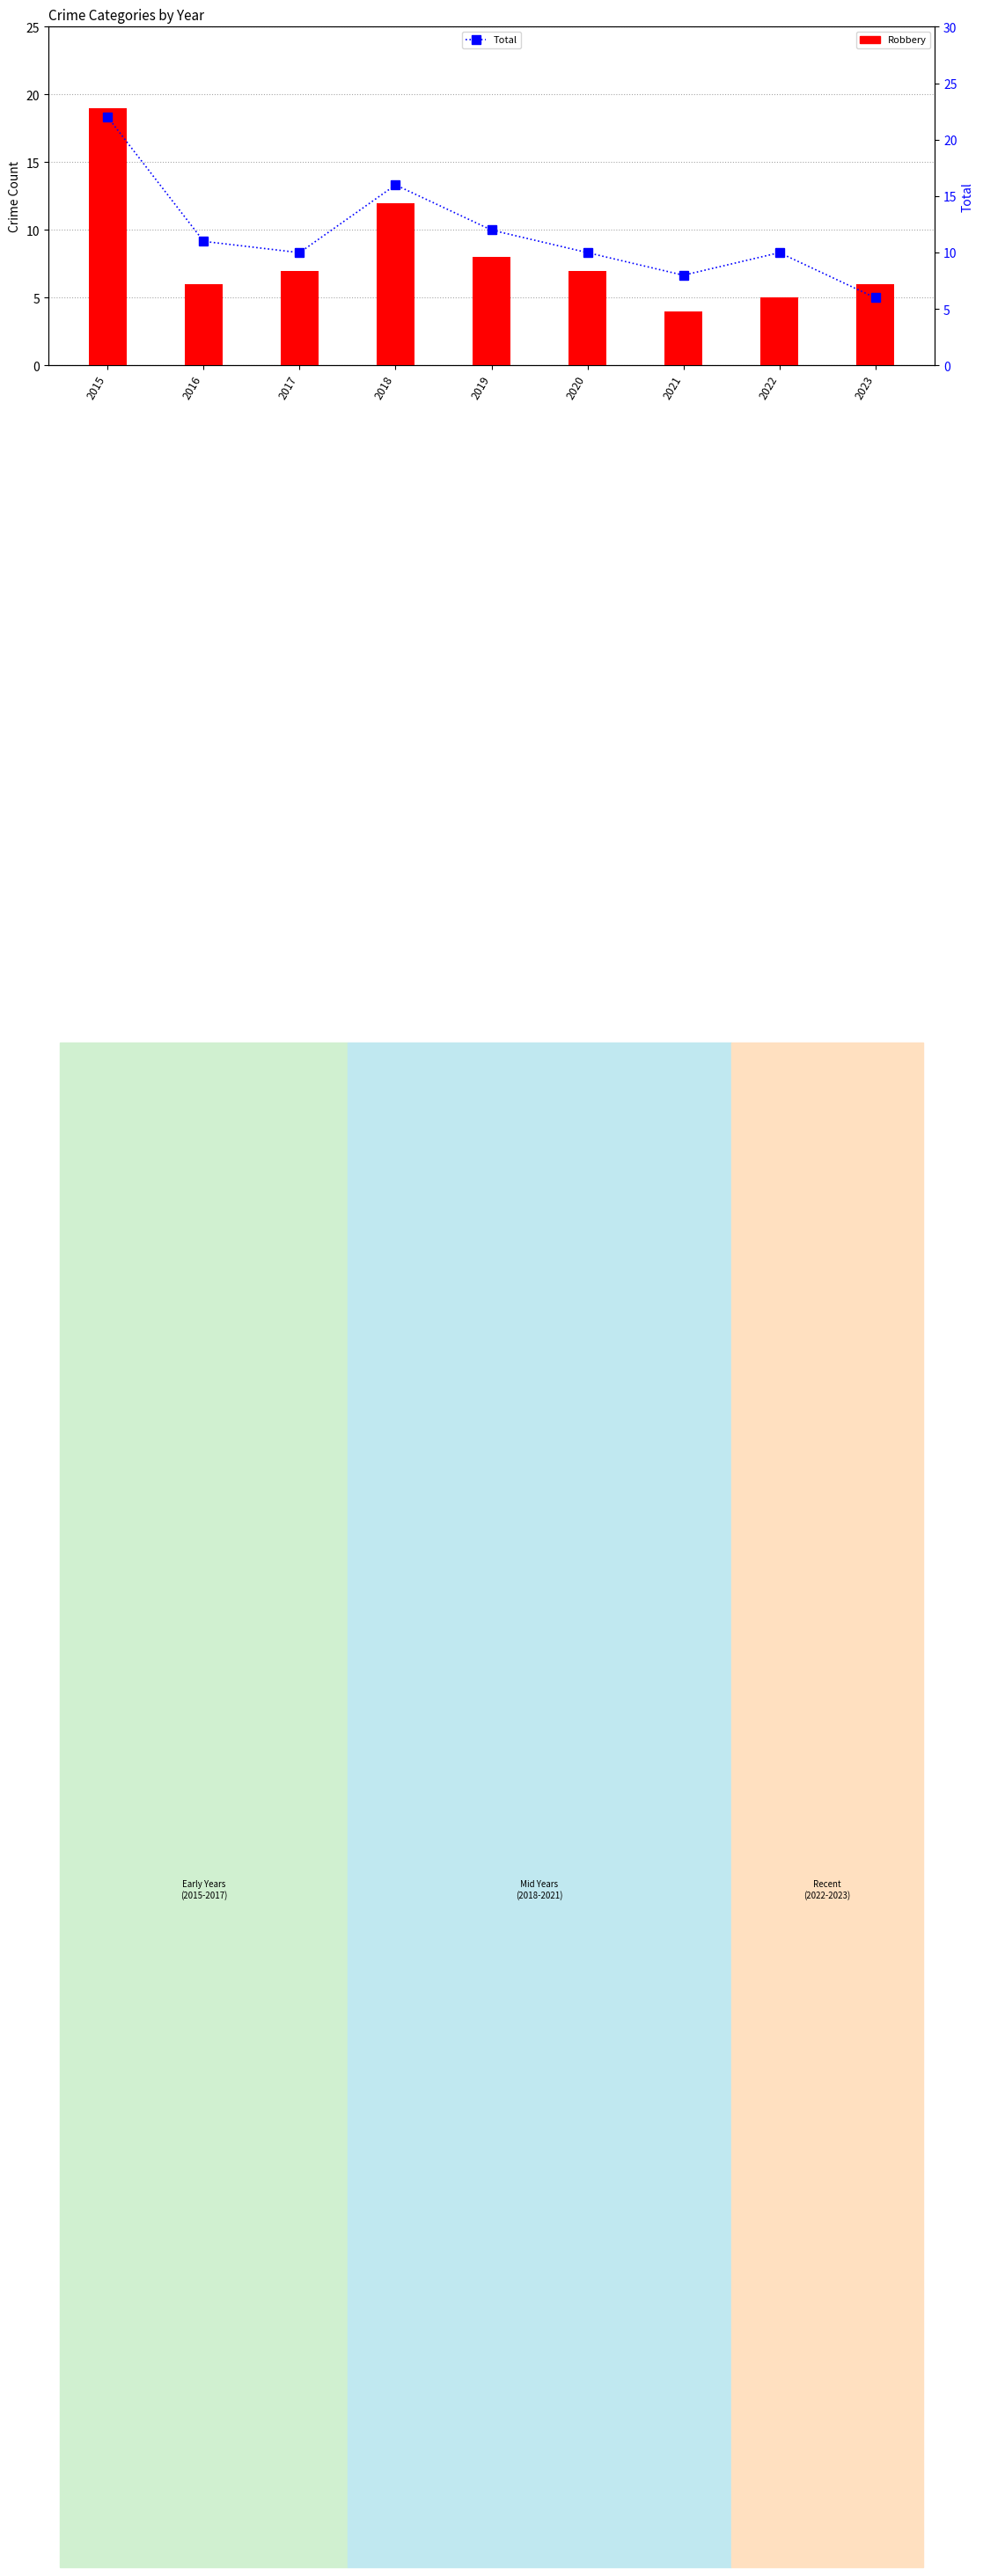

What is the average value of the Robbery series?

8